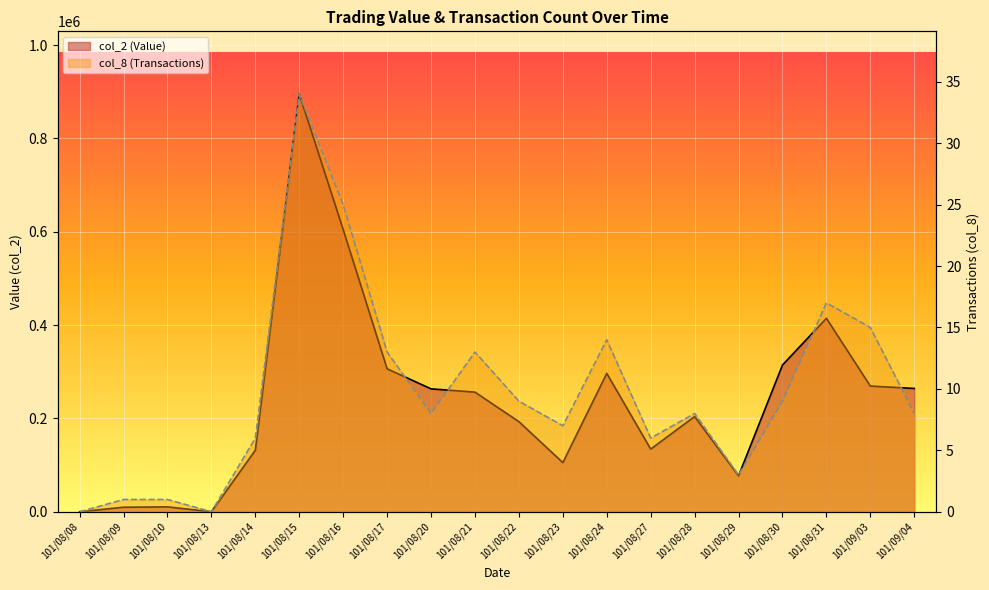

What are all the series names shown in the legend?

col_2 (Value), col_8 (Transactions)